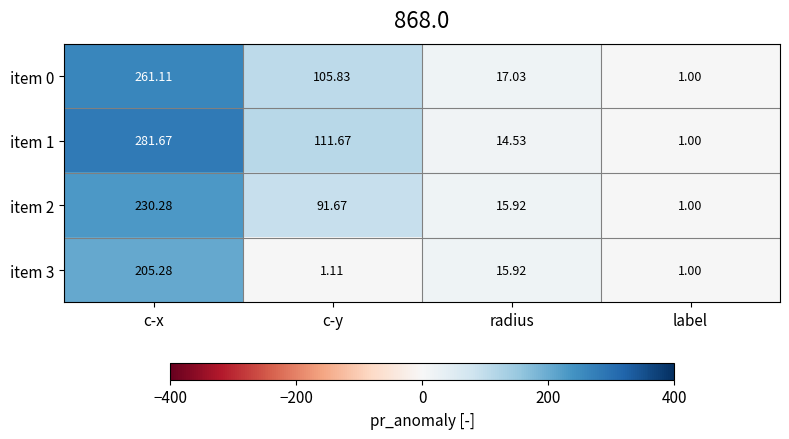

Where does the item 0 series first go above 105?

c-x